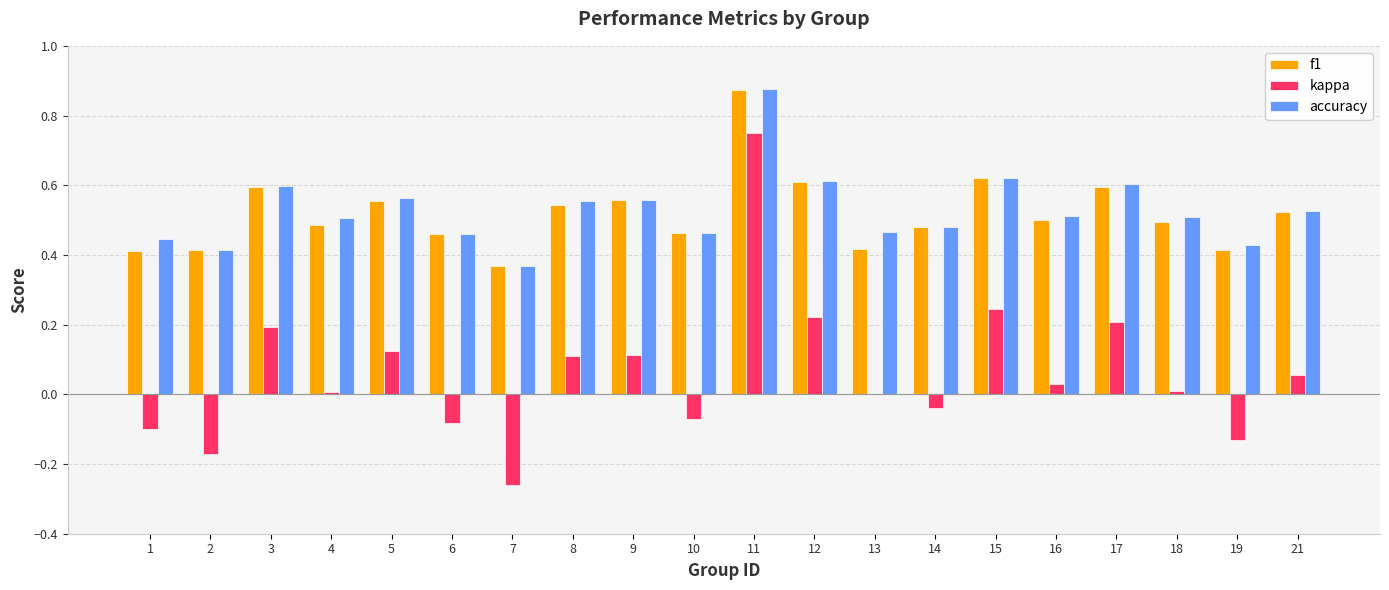

How many groups of bars are there?

20